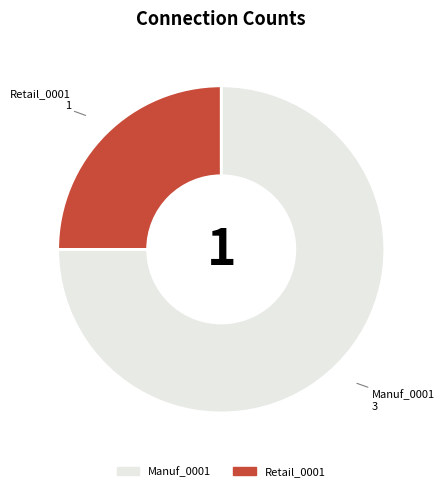

Does any single category account for the majority?

Yes